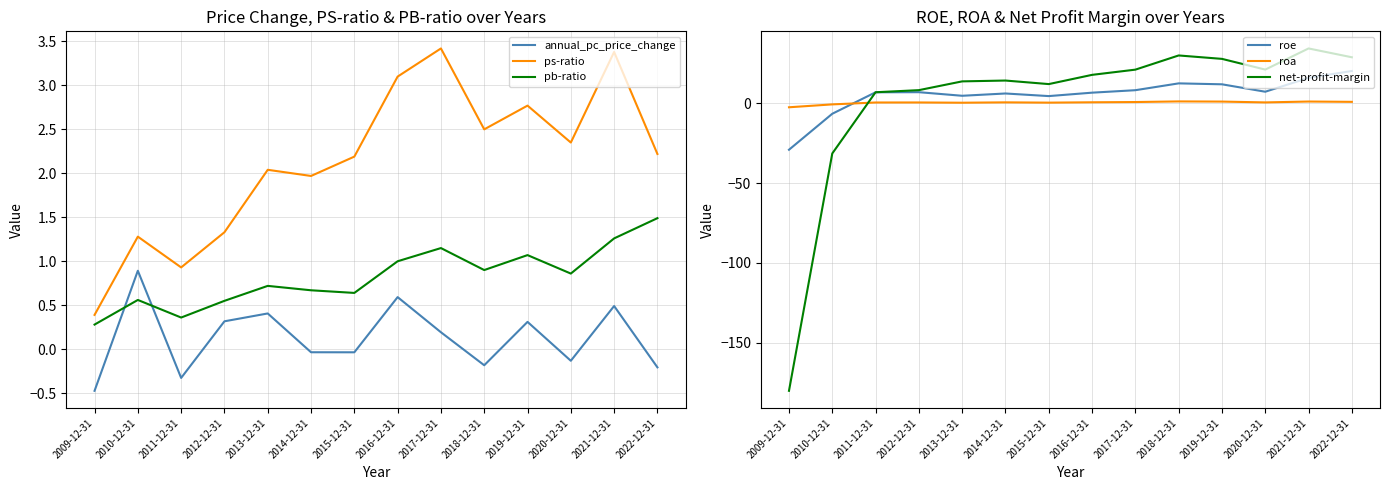

Which label corresponds to the largest value in the chart?

2021-12-31